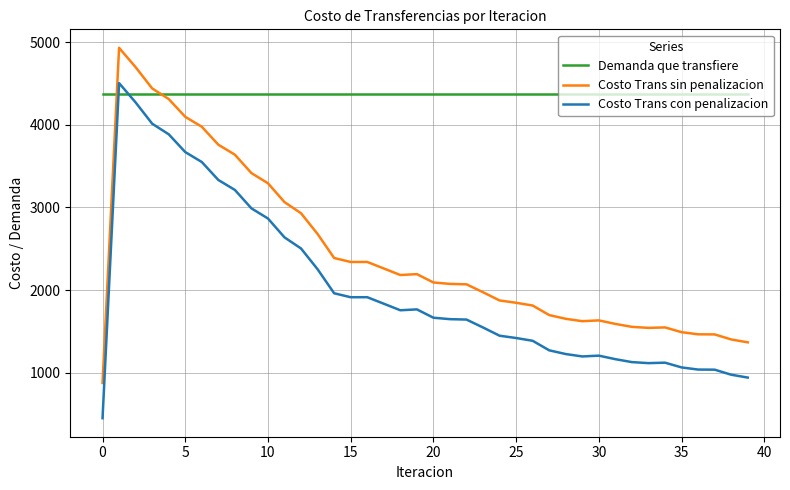

How many categories are shown in the chart?

40